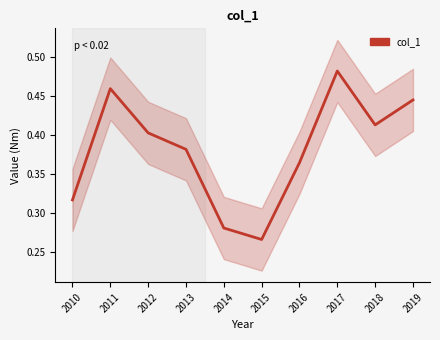

Where is the first local maximum?

2011